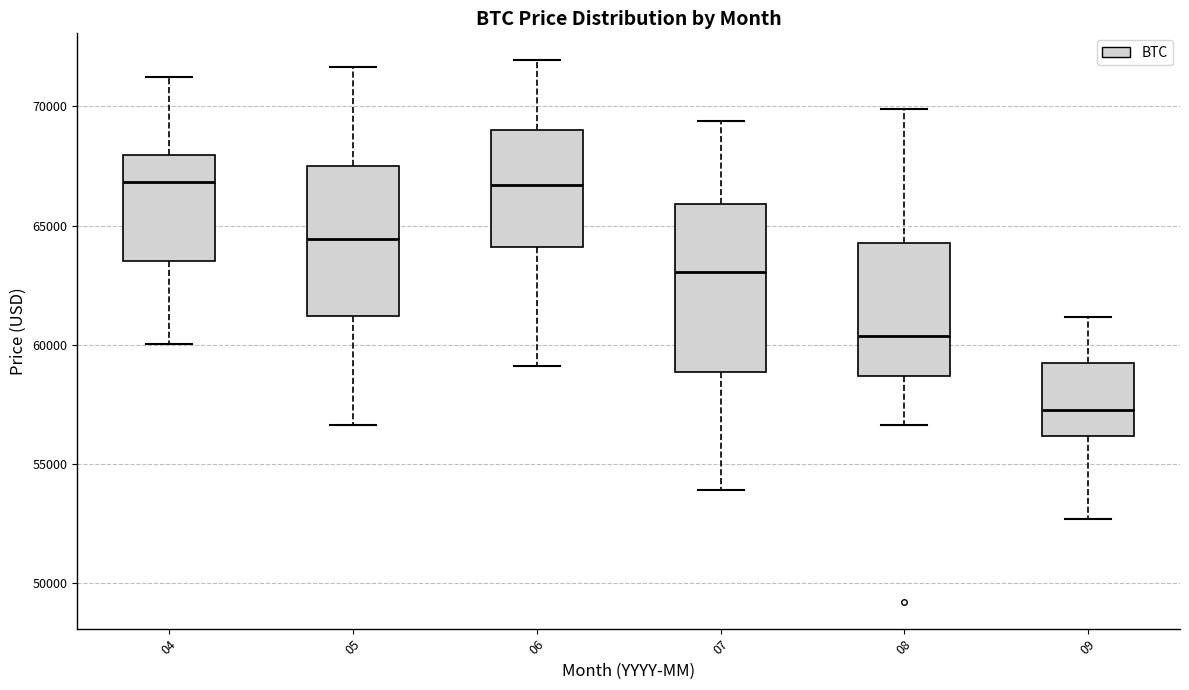

Reading left to right, transcribe this box plot: for each box, give where its median line is, the range the box spans, and where its two whiskers end, as read against the y-axis. The values are not printed on the chart, so give them approximately, as read against the axis.

04: median 67000, box 63500 to 68000, whiskers 60000 to 71000
05: median 64500, box 61000 to 67500, whiskers 56500 to 71500
06: median 66500, box 64000 to 69000, whiskers 59000 to 72000
07: median 63000, box 59000 to 66000, whiskers 54000 to 69500
08: median 60500, box 58500 to 64500, whiskers 56500 to 70000
09: median 57500, box 56000 to 59000, whiskers 52500 to 61000